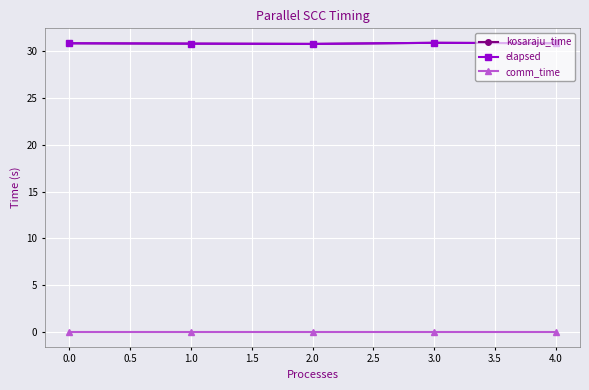

Does the chart display data point markers on the line(s)?

Yes